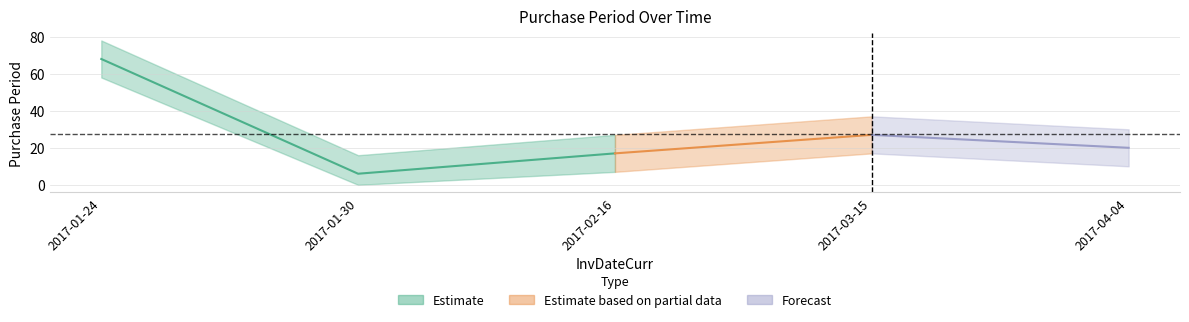

Is it true that the value at 2017-01-24 is 68?

True